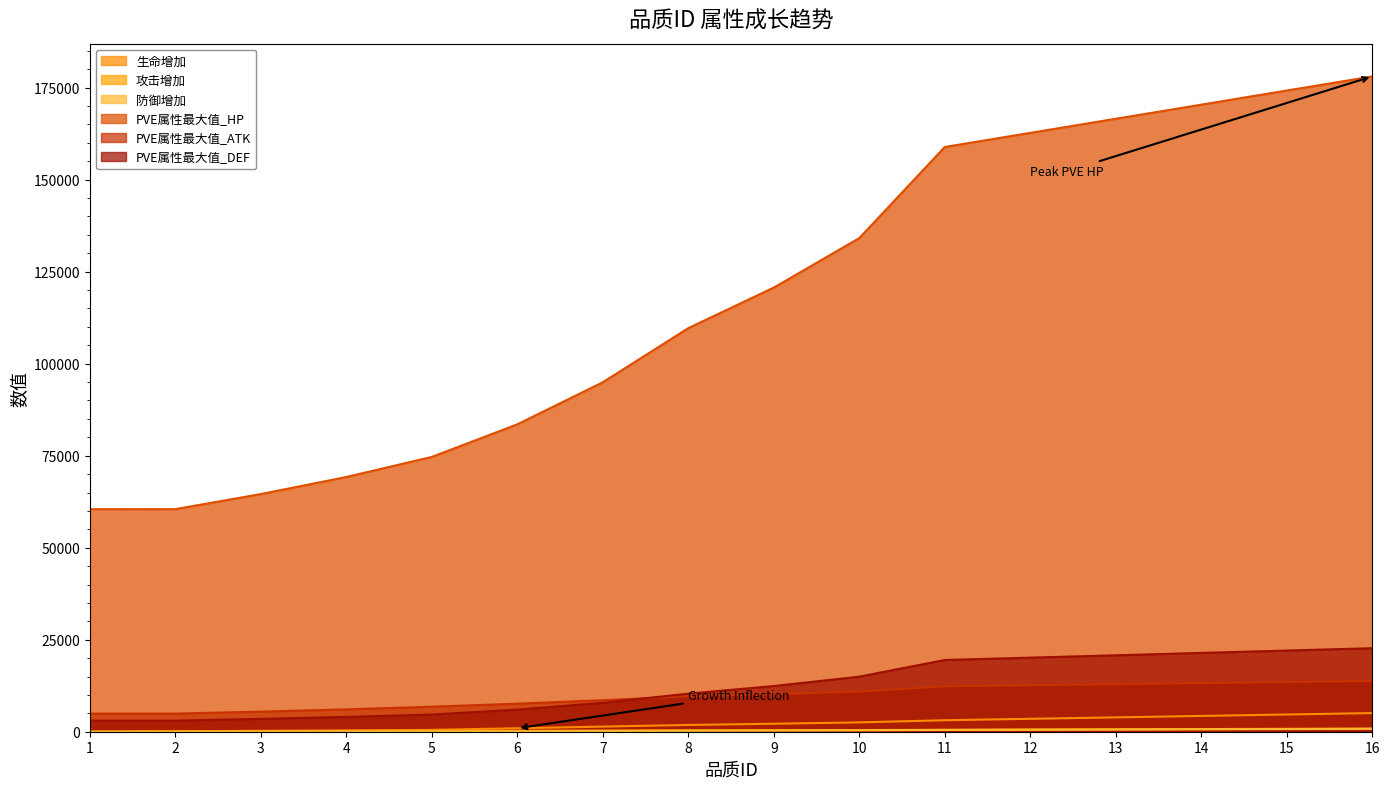

The value of PVE属性最大值_HP at 11 is 254477.1. True or false?

False